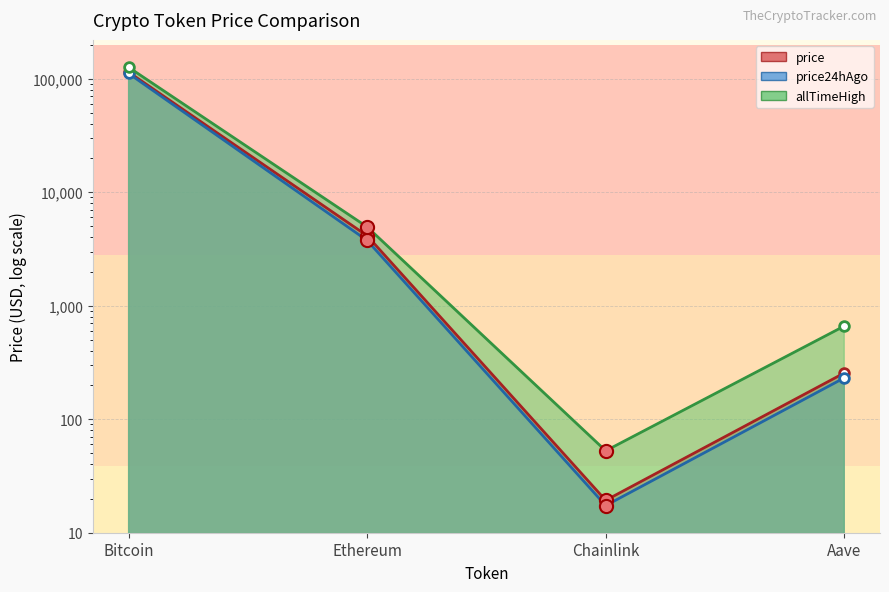

Which series reaches the maximum Y coordinate?

allTimeHigh